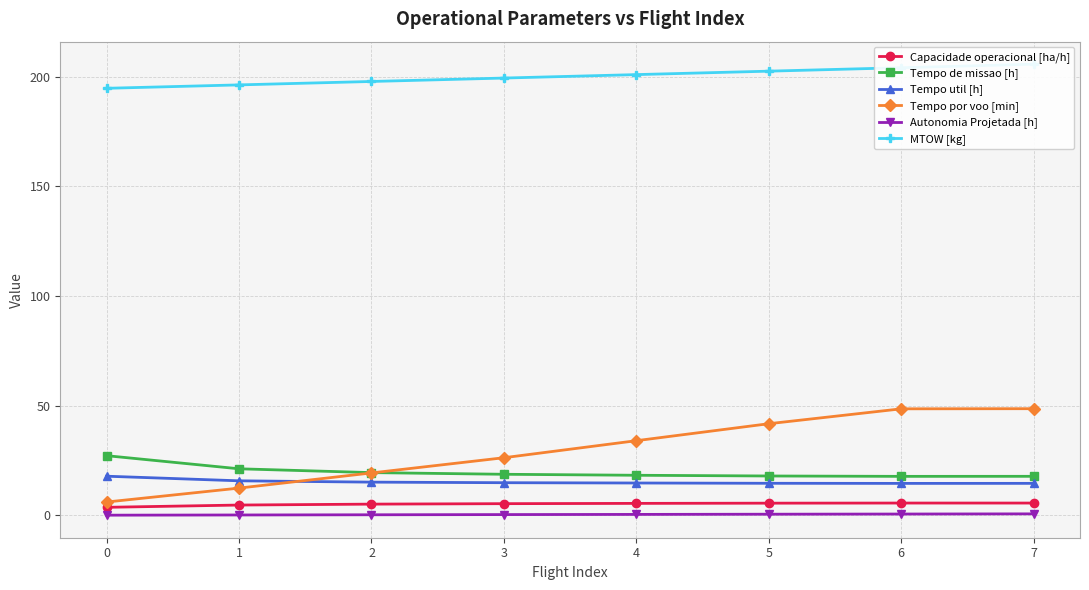

What is the difference between the second highest and minimum values in the Autonomia Projetada [h] series?

0.5